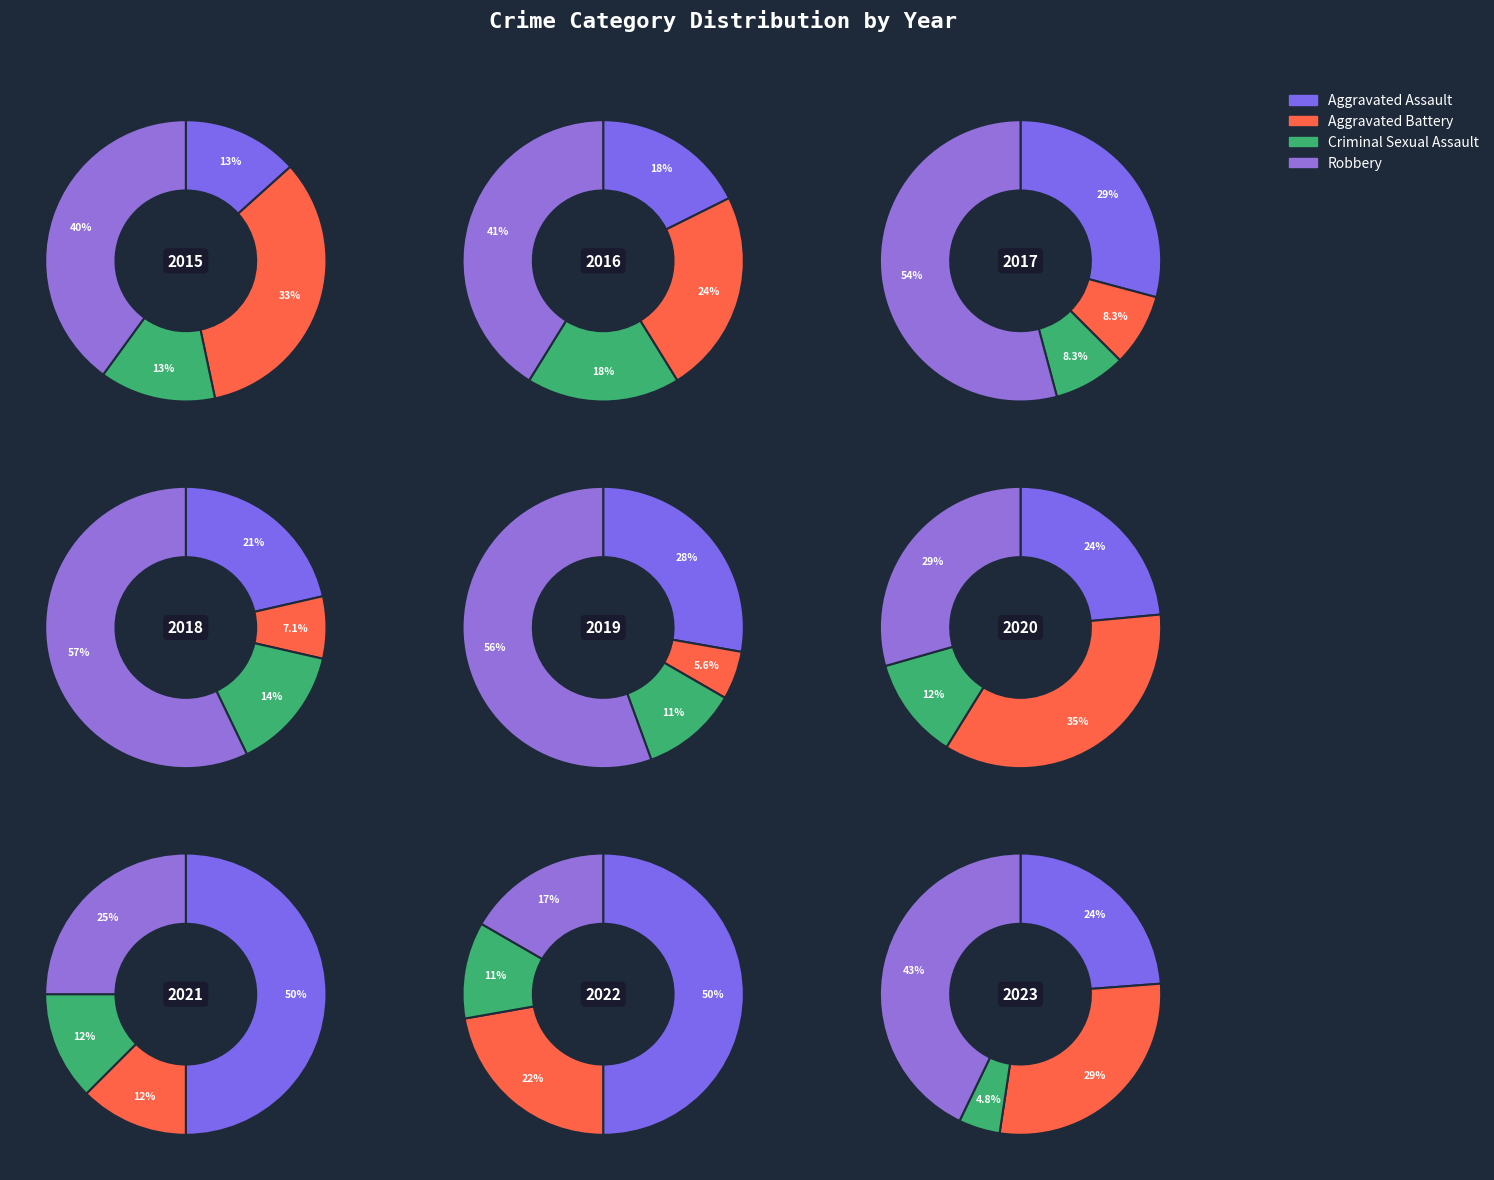

What percentage is NOT represented by Criminal Sexual Assault?

95.2%